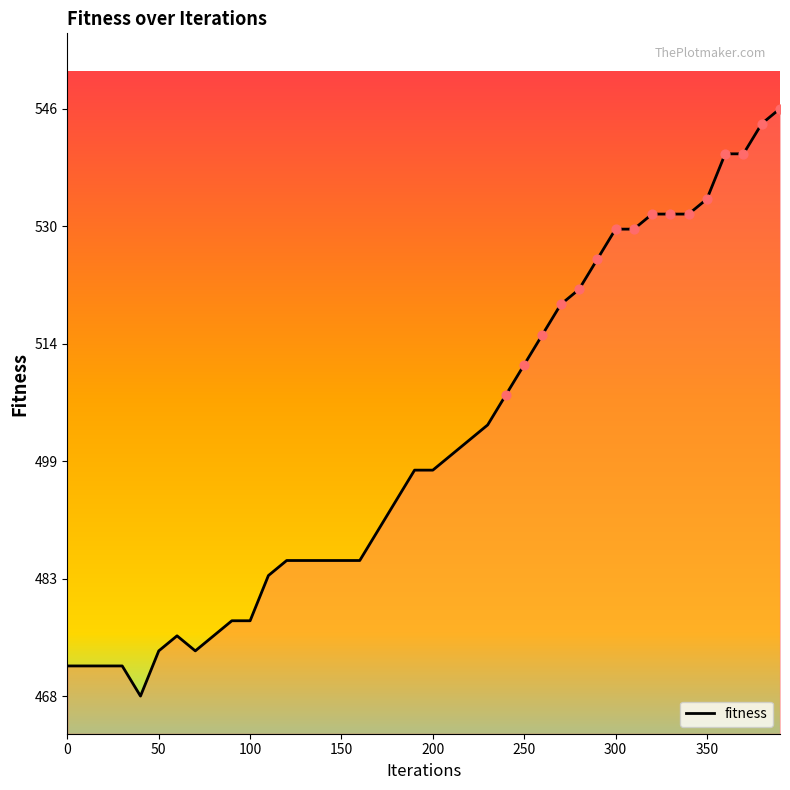

What is the smallest value displayed?

468